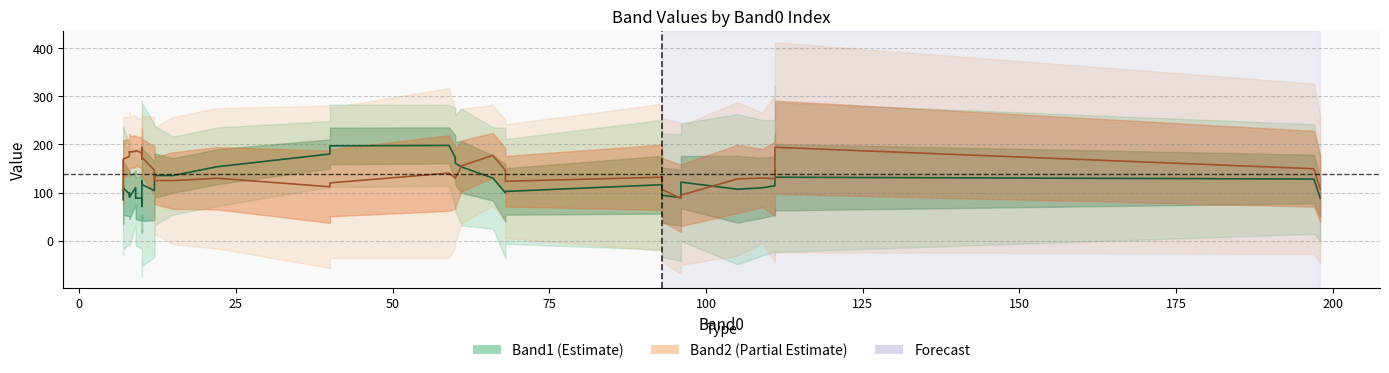

Which series ends up on top after the final intersection of Band1 and Band2?

Band2